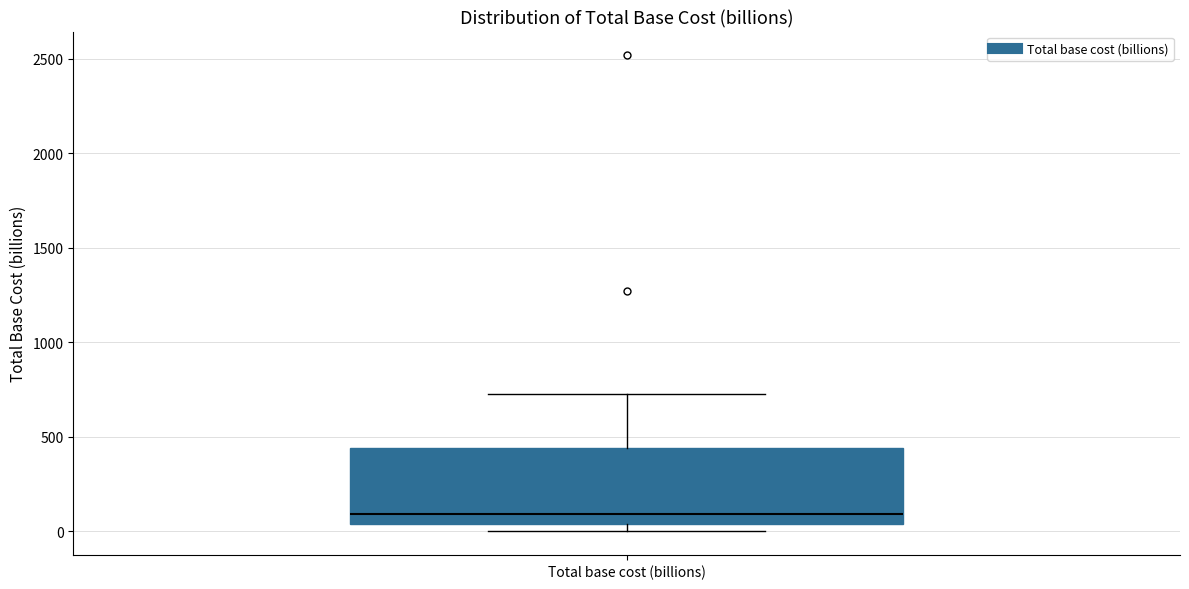

Transcribe this box plot: give where the median line is, the range the box spans, and where the two whiskers end, as read against the y-axis. The values are not printed on the chart, so give them approximately, as read against the axis.

median 100, box 50 to 450, whiskers 0 to 750